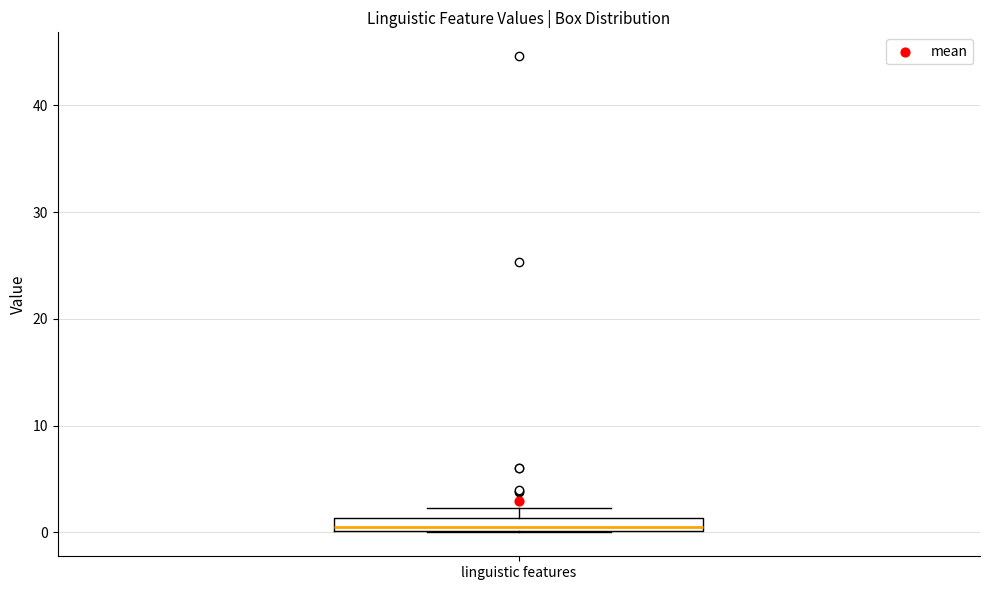

Where is the lower edge of the box for linguistic features on the y-axis? The values are not printed on the chart, so give them approximately, as read against the axis.

0